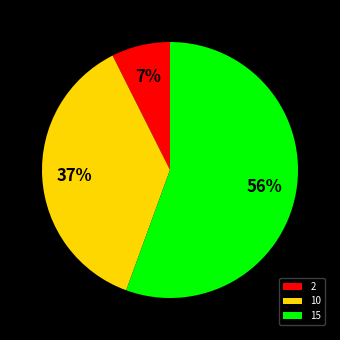

How many segments does this pie chart have?

3